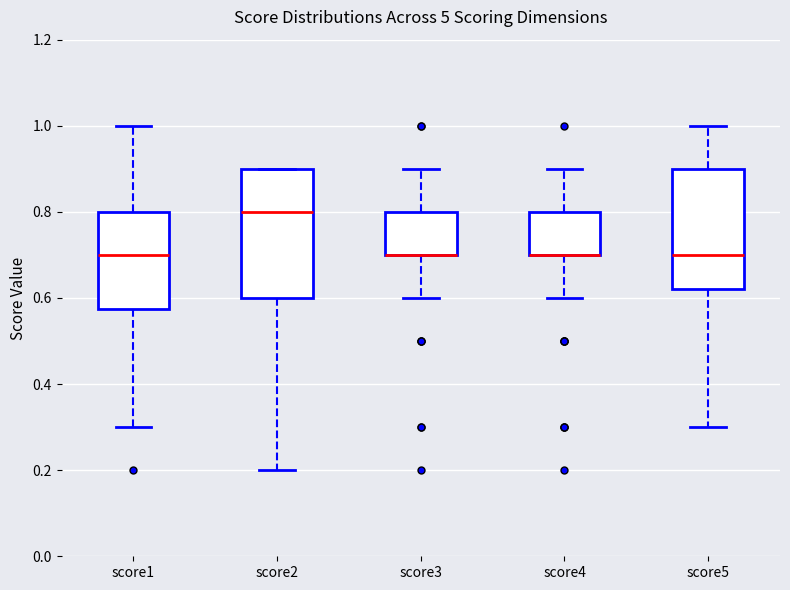

Where does the lower whisker of the box for score4 end on the y-axis? The values are not printed on the chart, so give them approximately, as read against the axis.

0.60